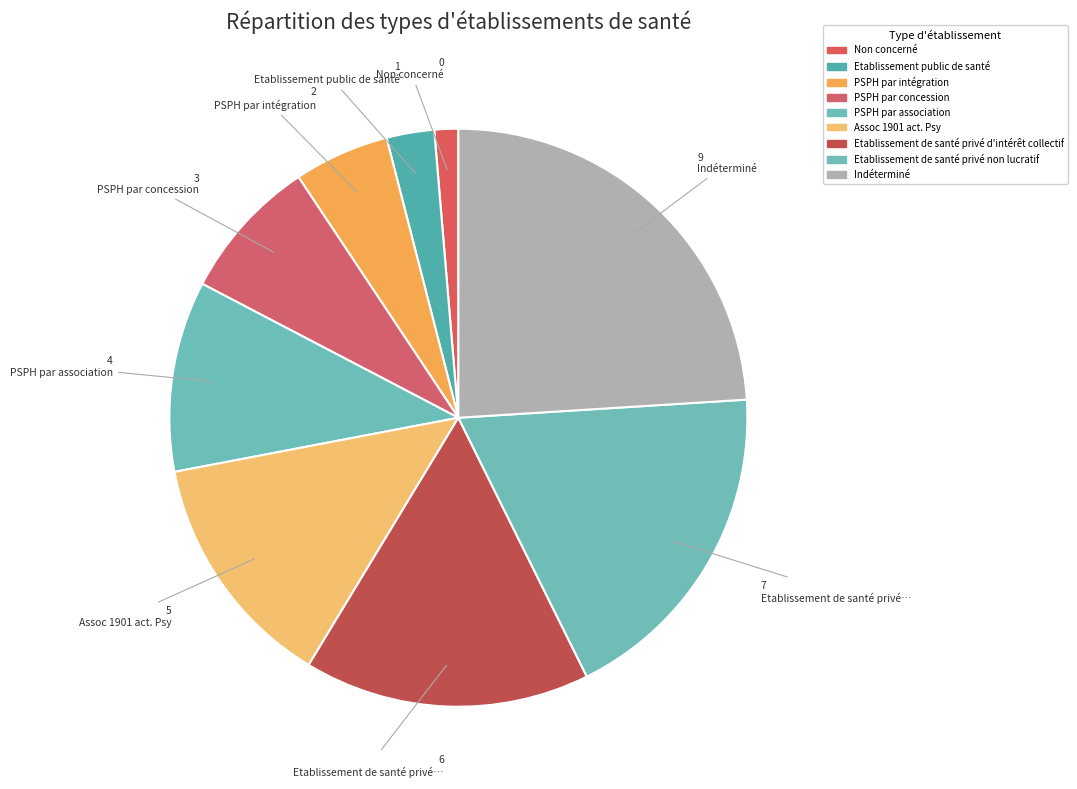

Is it true that PSPH par association is 1% of the pie?

False